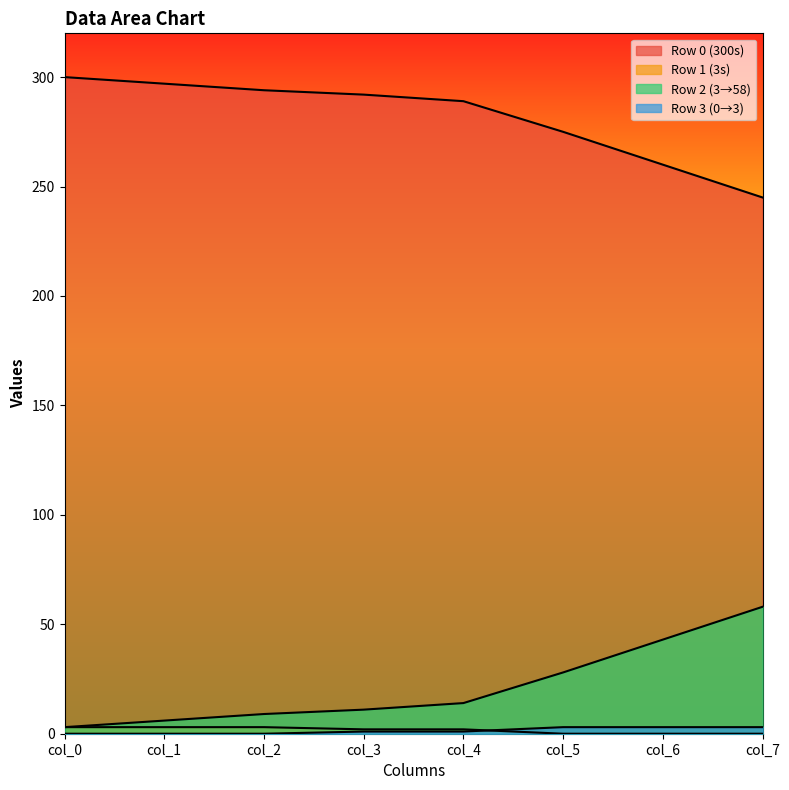

How many lines are shown in the chart?

4